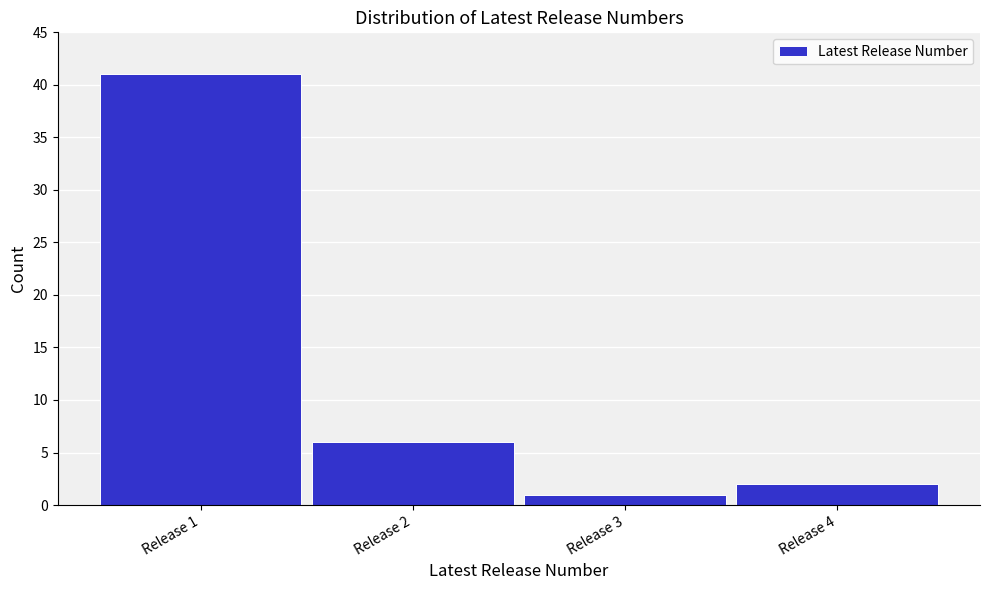

Reading right to left, what are all the values shown in this chart?

Release 4=2	Release 3=1	Release 2=6	Release 1=41